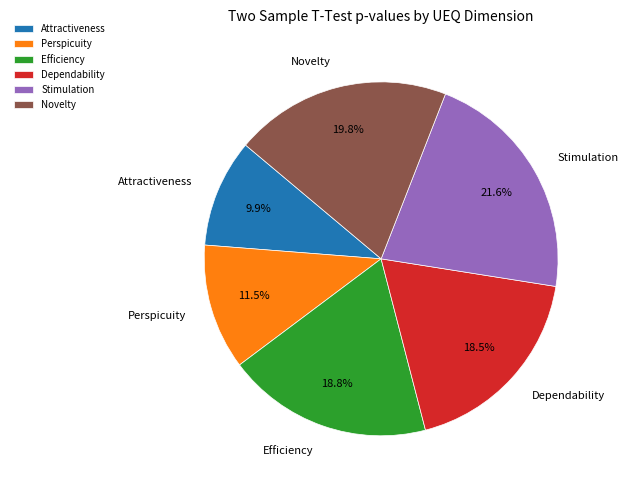

Between Stimulation and Efficiency, which is larger?

Stimulation